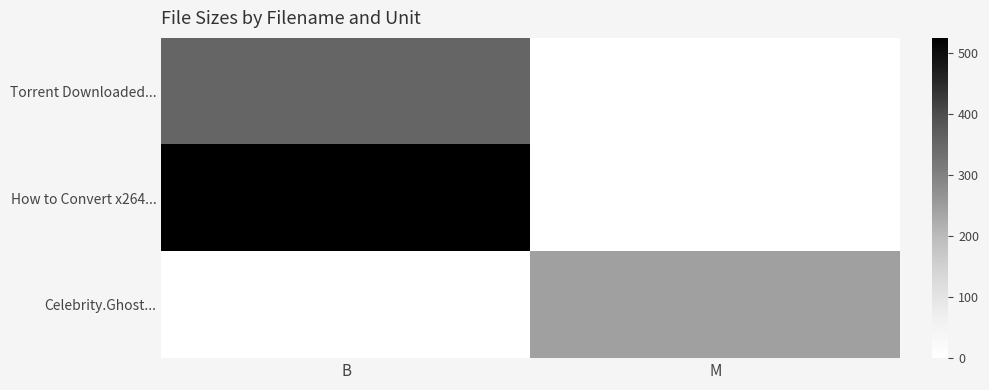

Which series has the largest total across all categories?

How to Convert x264...